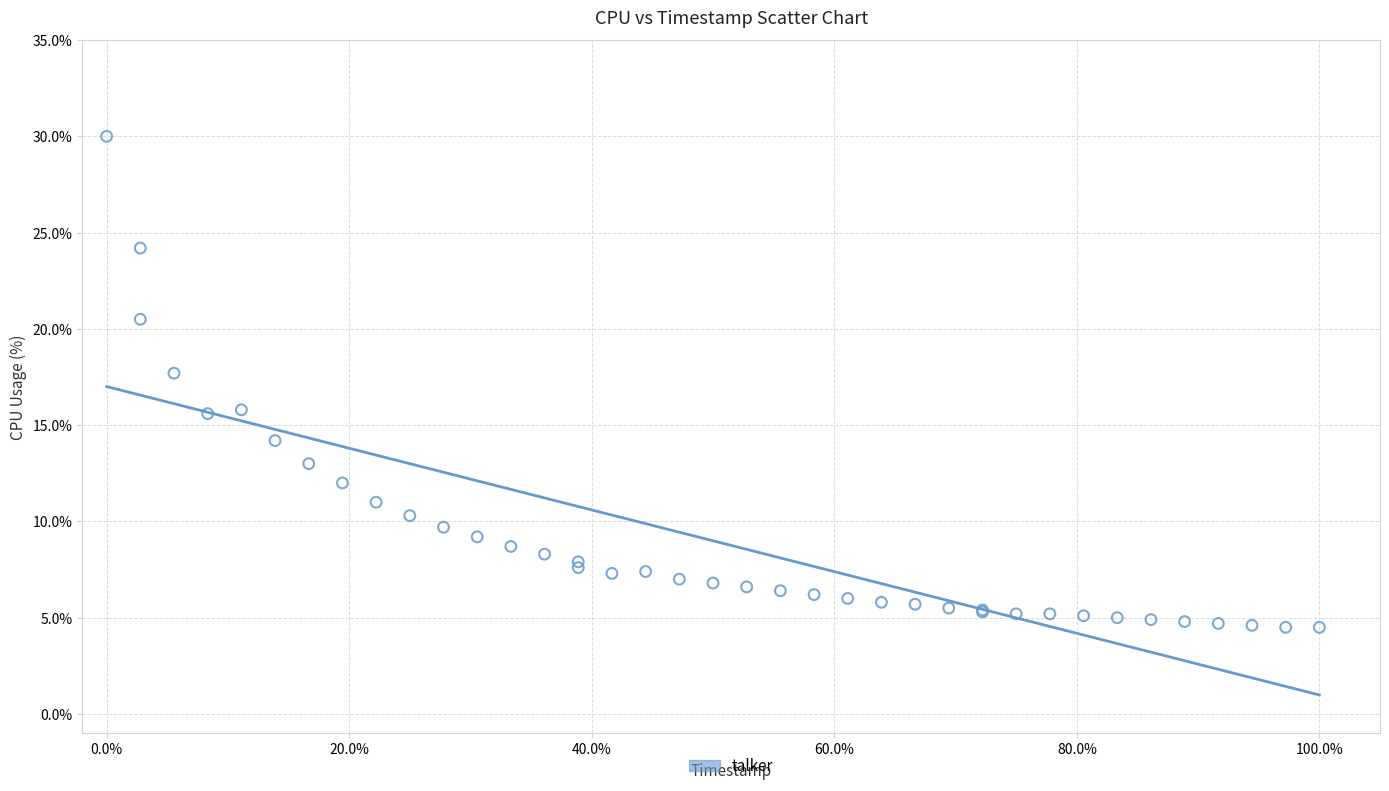

What Y value in the scatter plot is closest to 17?

17.7